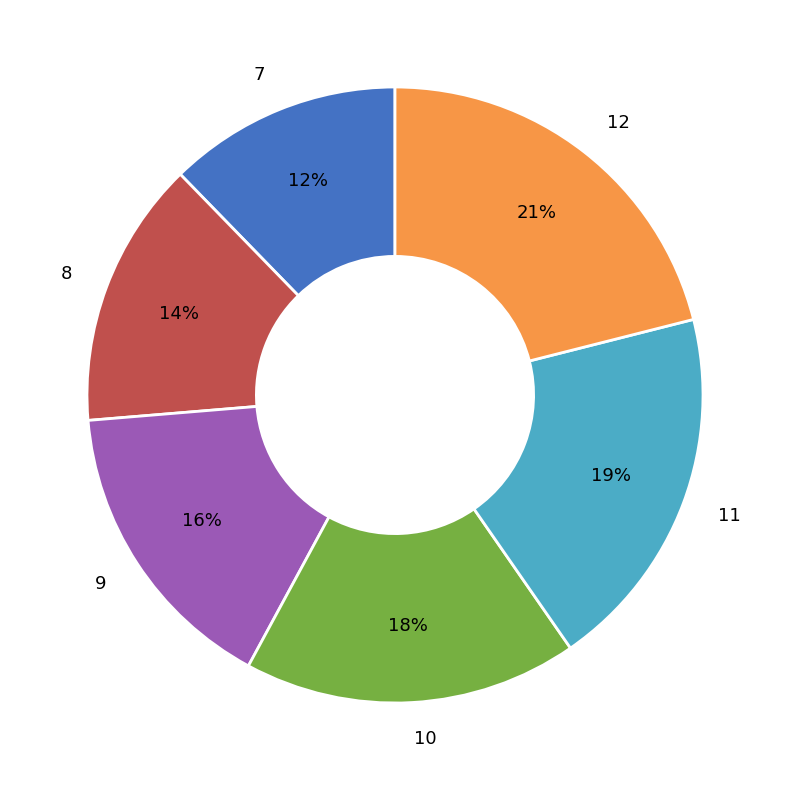

To the nearest percent, what is the difference between the largest and smallest slice percentages?

9%